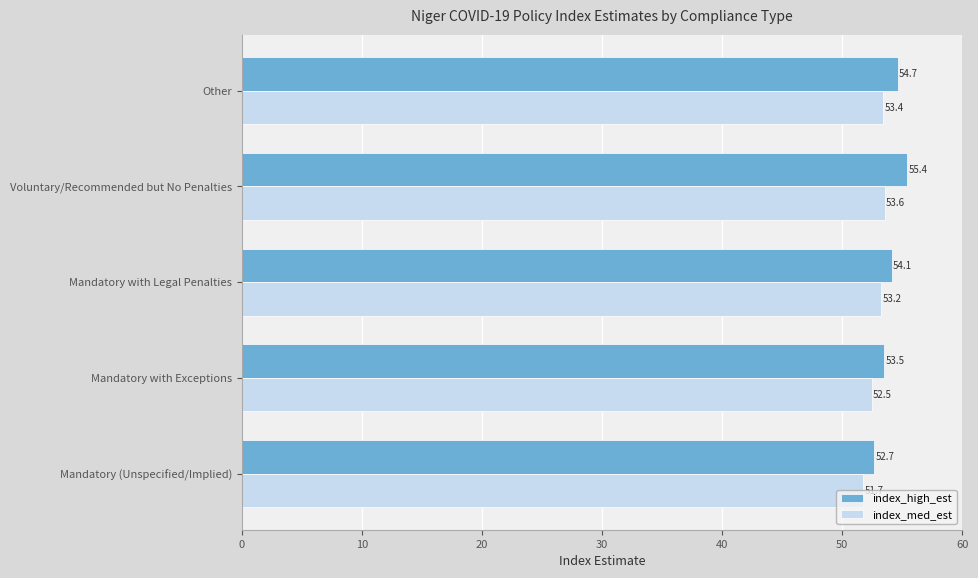

At which category is the sum across all series the highest?

Voluntary/Recommended but No Penalties